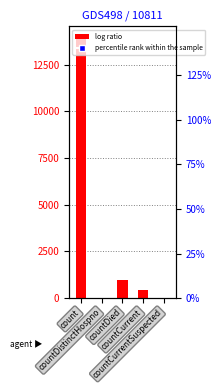

How many values are below 409?

2